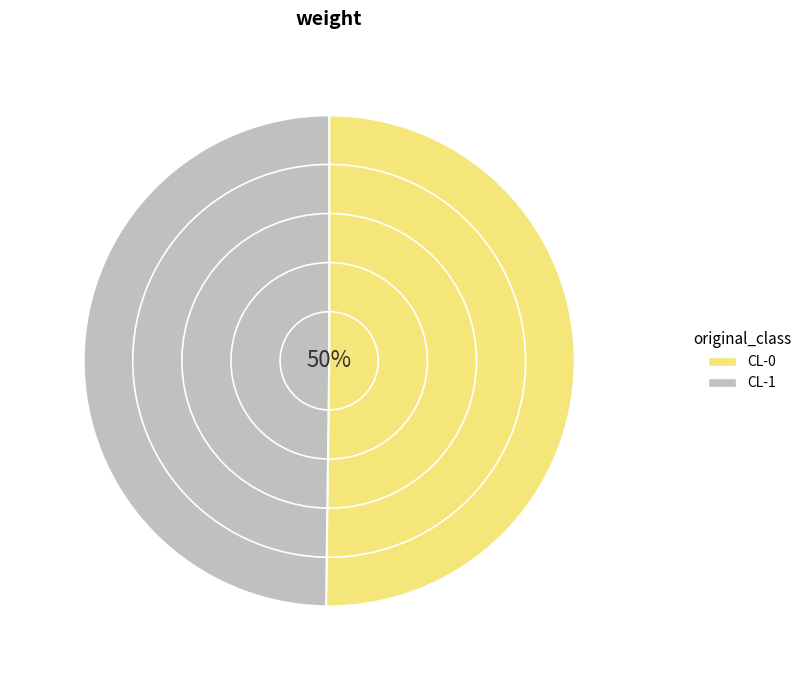

How much of the chart is everything except CL-1?

50.2%